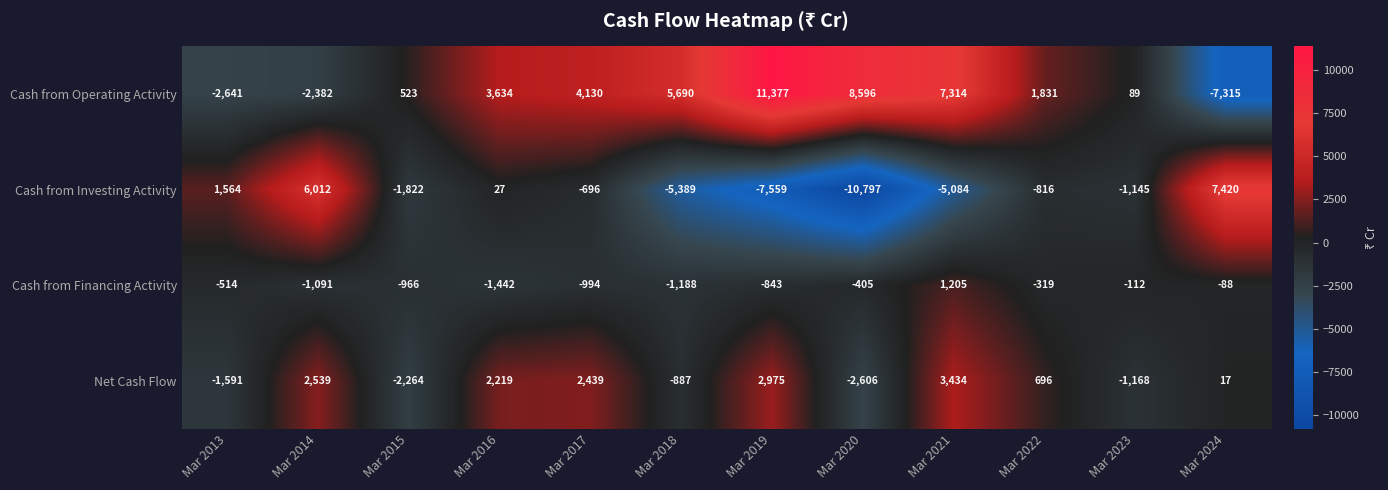

Where is Cash from Financing Activity nearest to the value -118?

Mar 2023